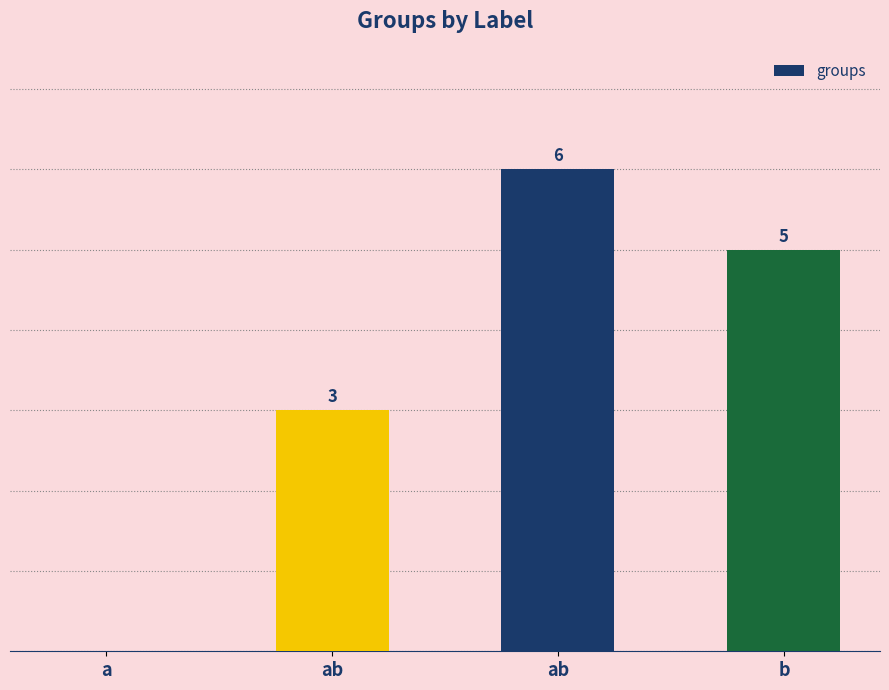

Are the bars horizontal?

No